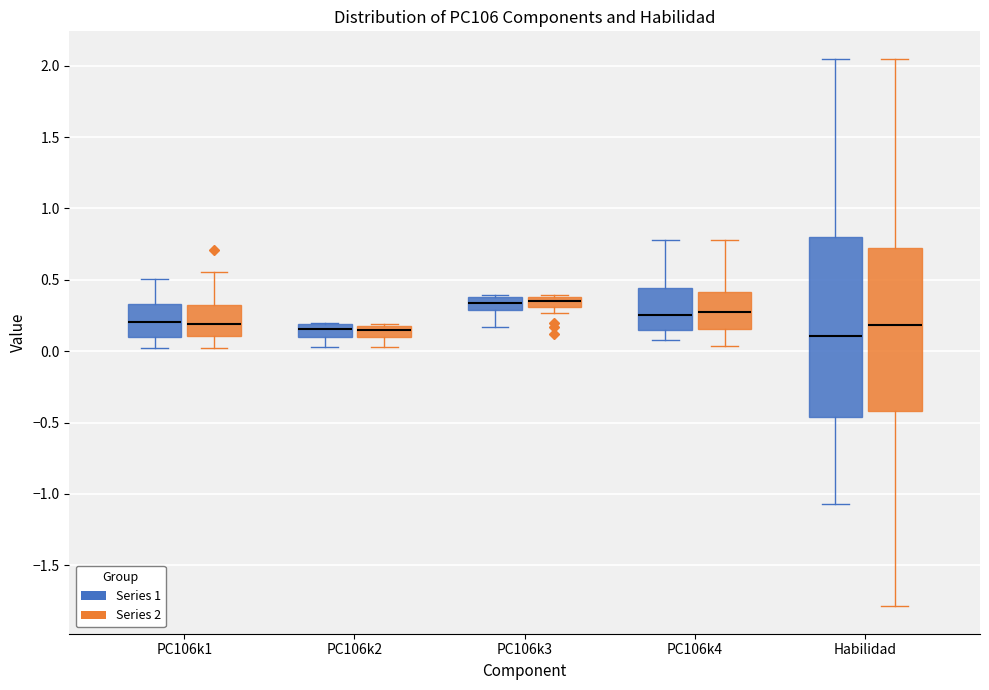

Where does the median line of the box for PC106k3 (Series 2) sit on the y-axis? The values are not printed on the chart, so give them approximately, as read against the axis.

0.35